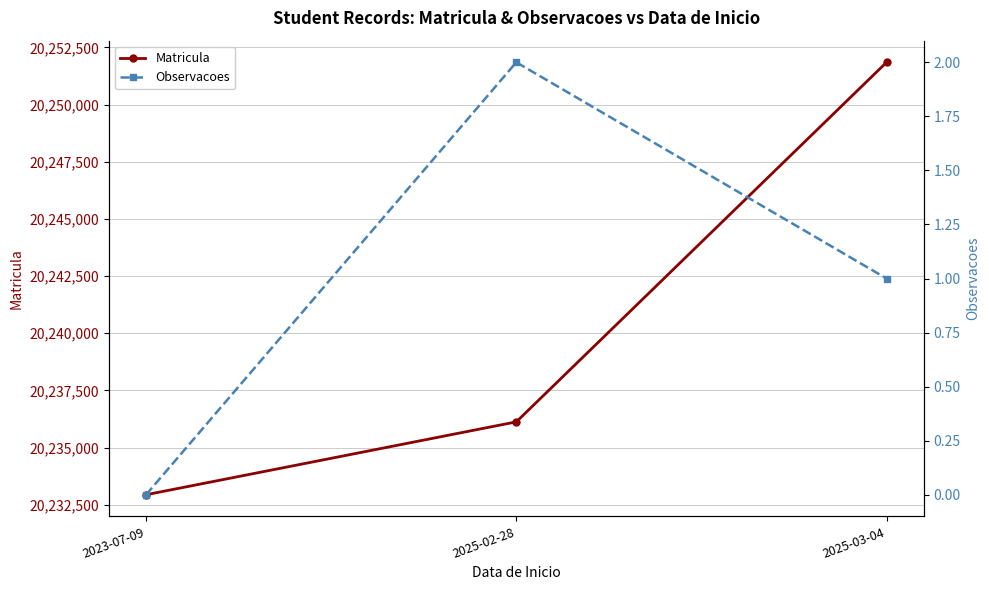

Rank the series at 2025-03-04 from lowest to highest value.

Observacoes, Matricula